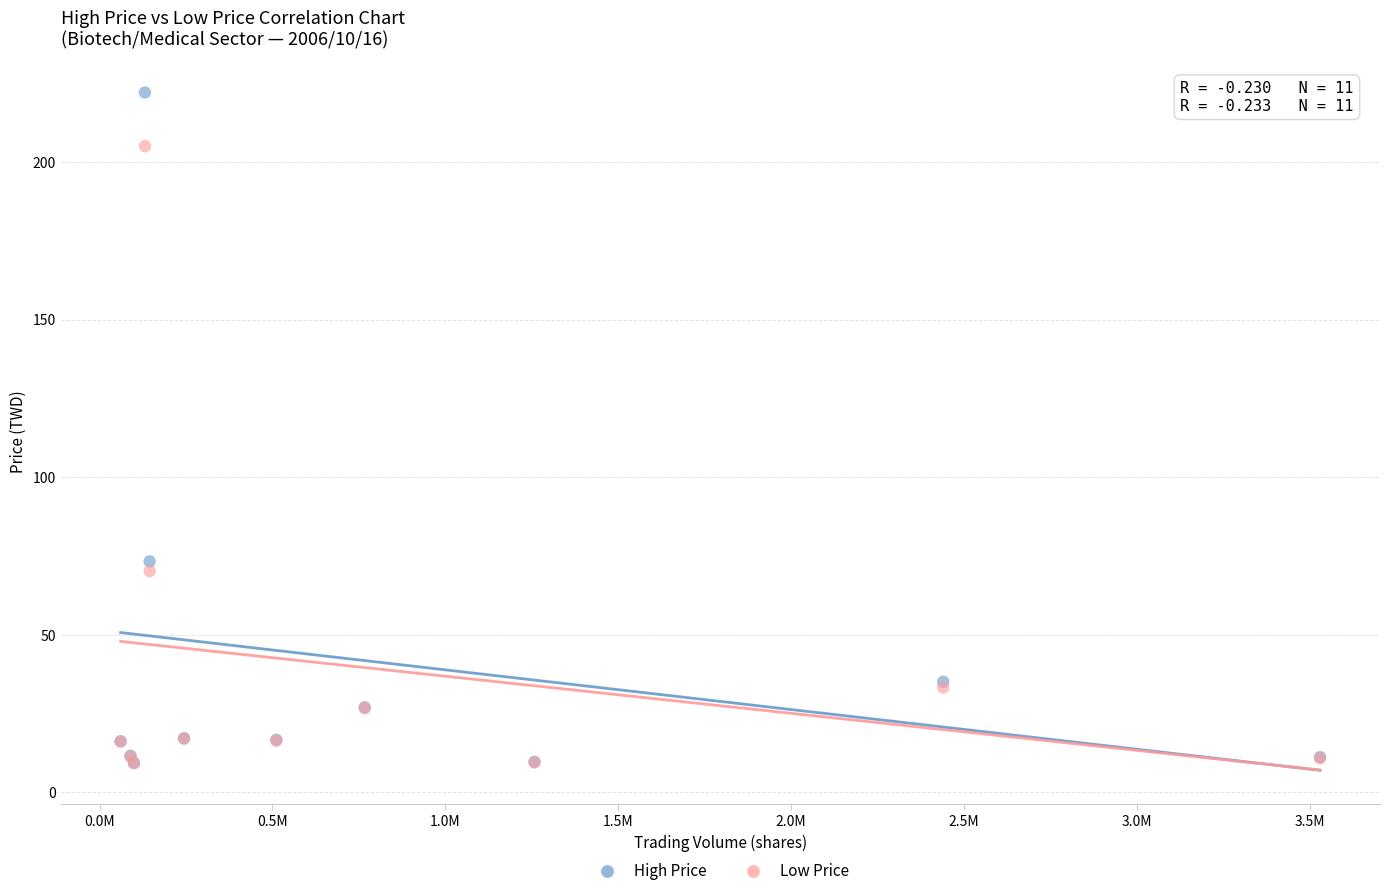

Which series reaches the maximum Y coordinate?

High Price